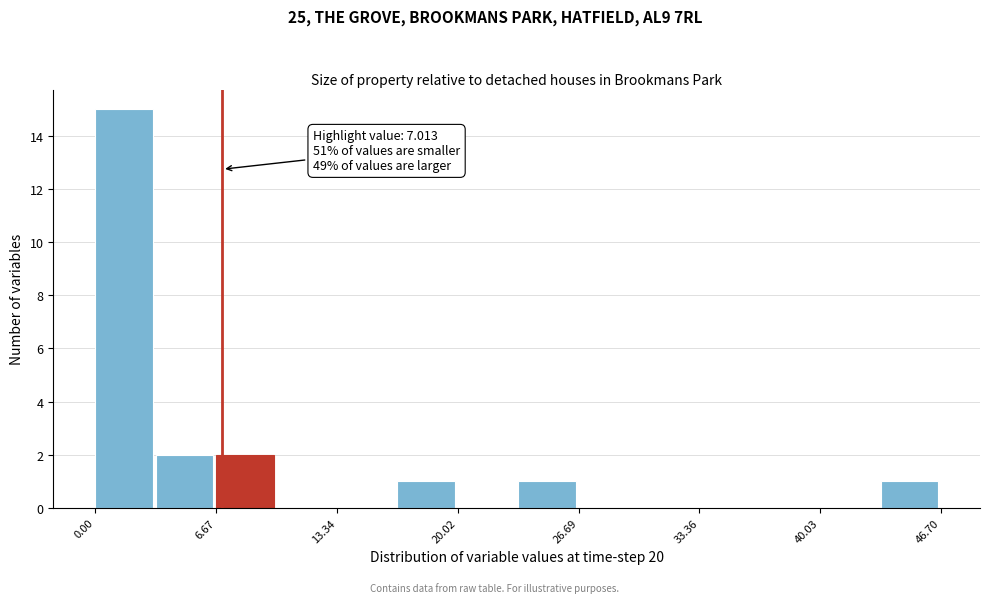

Around what value on the x-axis is the tallest bar? Give the approximate position of its centre, as read against the axis.

2